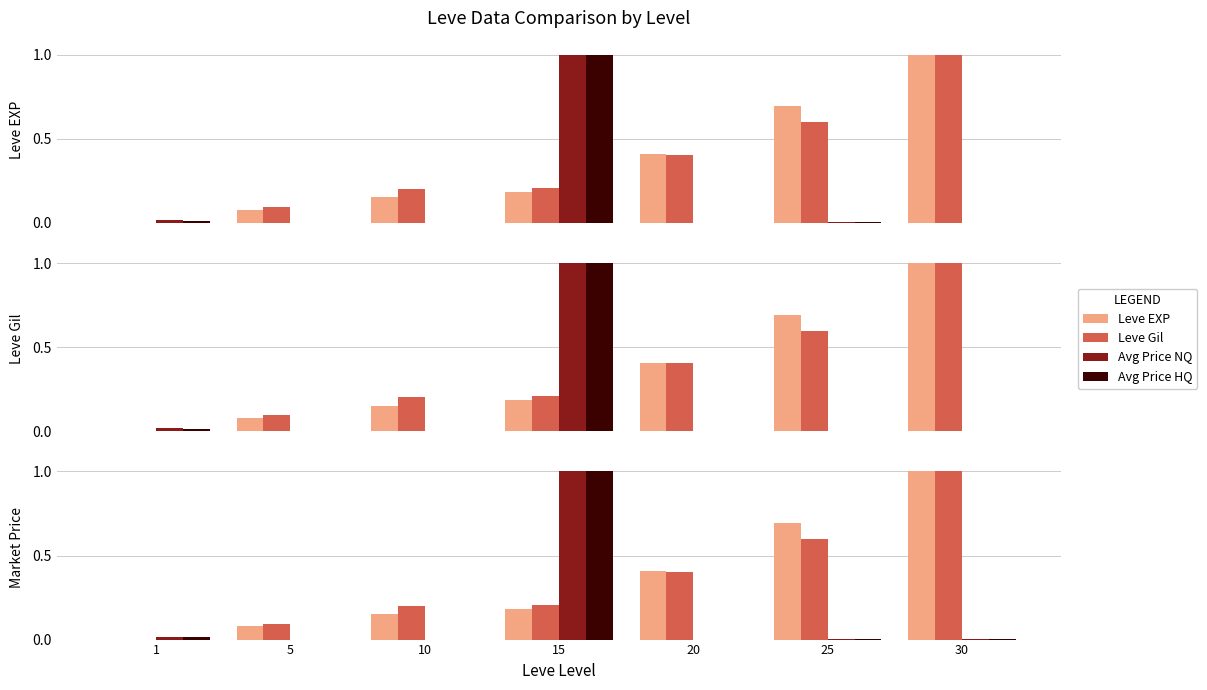

Which series has the largest total across all categories?

Leve EXP